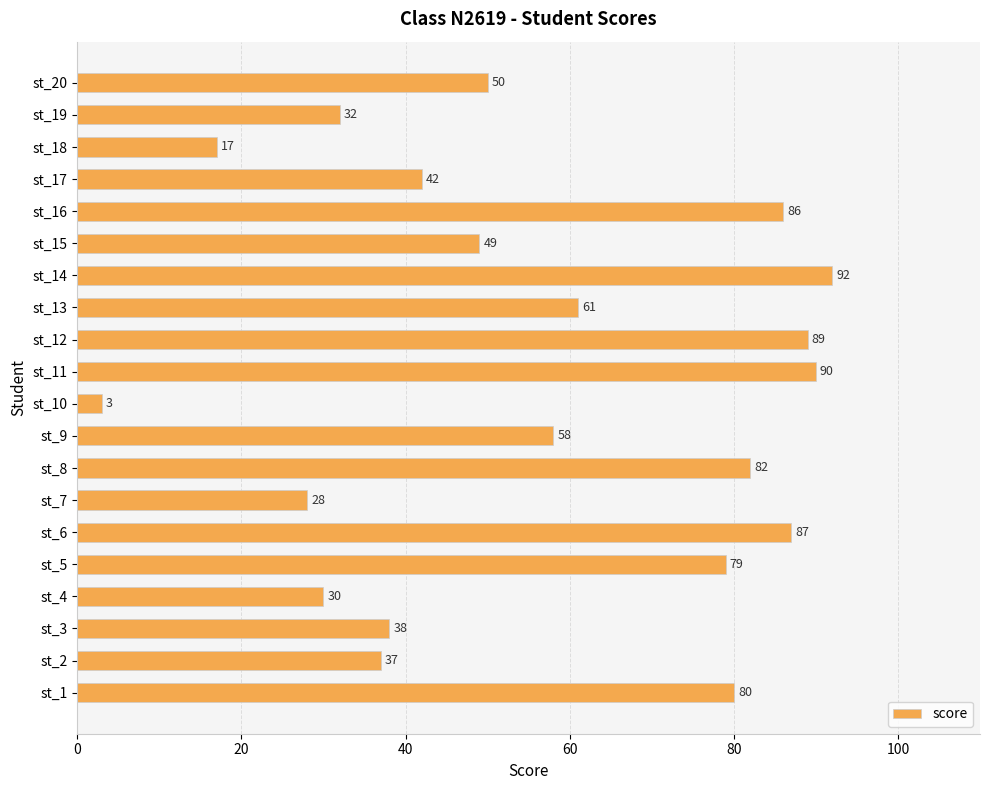

Which category has the highest value across all series?

st_14